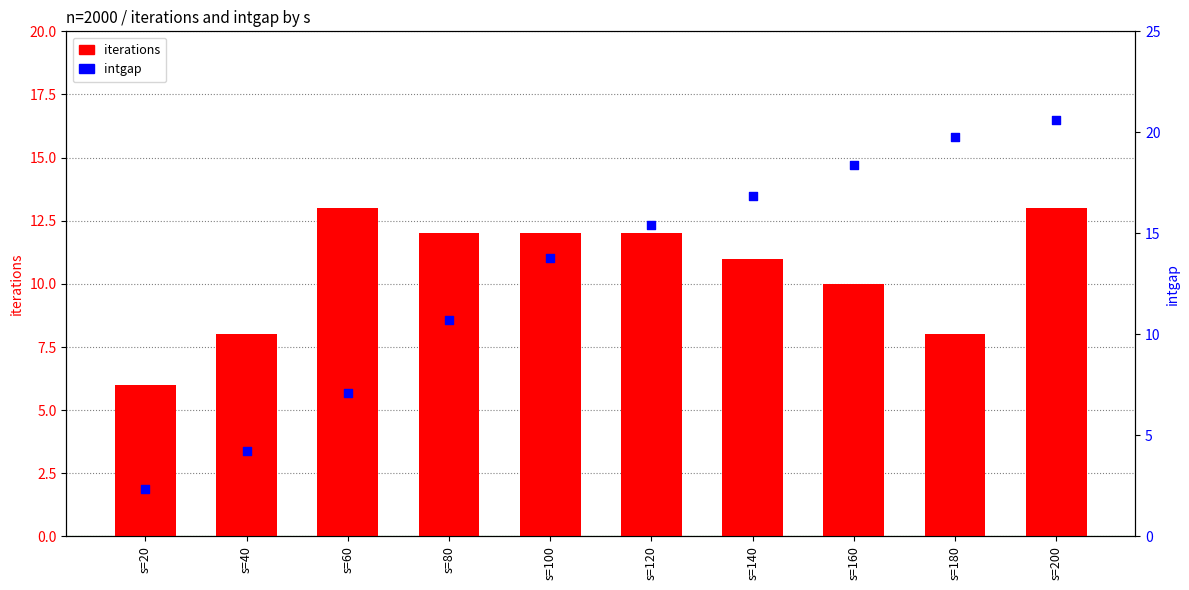

At which category is the sum across all series the highest?

s=200